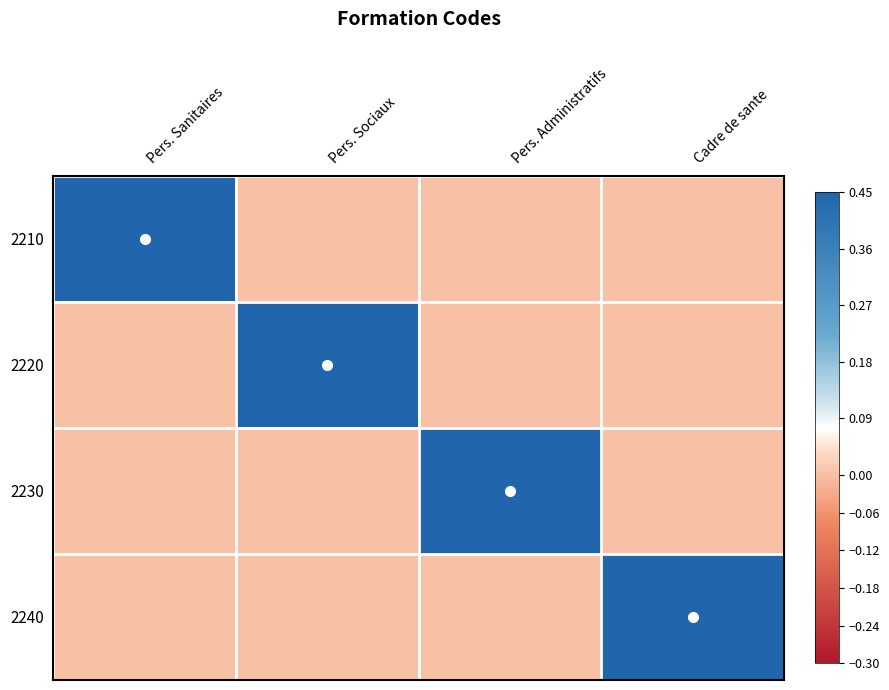

Reading left to right, transcribe all the data shown in this chart.

2210: Pers. Sanitaires=0.5	Pers. Sociaux=0.0	Pers. Administratifs=0.0	Cadre de sante=0.0
2220: Pers. Sanitaires=0.0	Pers. Sociaux=0.5	Pers. Administratifs=0.0	Cadre de sante=0.0
2230: Pers. Sanitaires=0.0	Pers. Sociaux=0.0	Pers. Administratifs=0.5	Cadre de sante=0.0
2240: Pers. Sanitaires=0.0	Pers. Sociaux=0.0	Pers. Administratifs=0.0	Cadre de sante=0.5